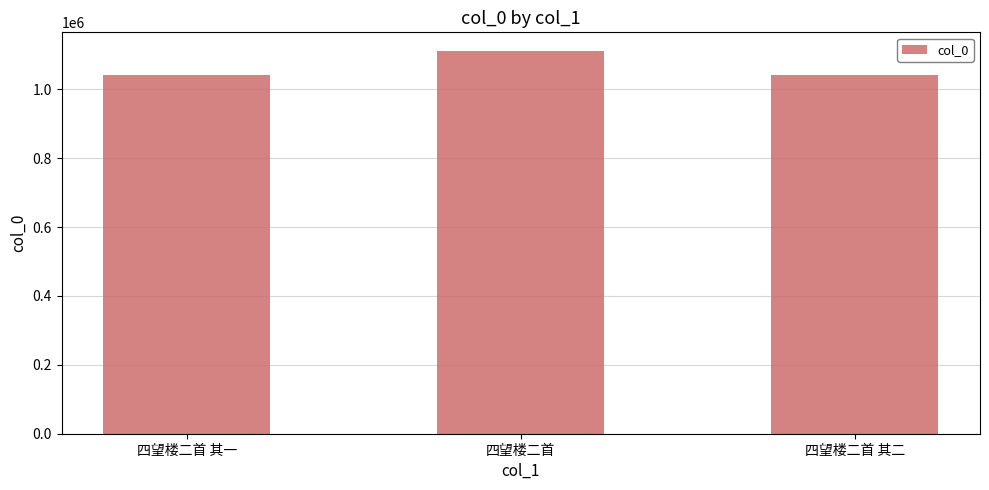

What is the value of the 1st bar from the left?

1041868